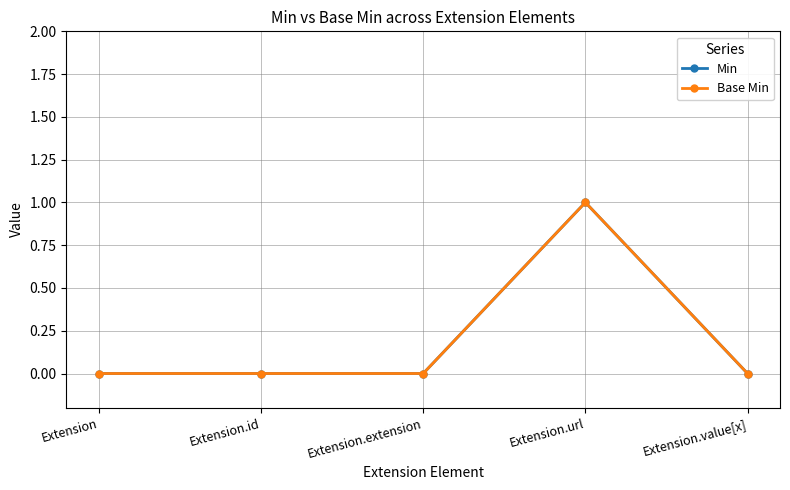

What is the difference between the Base Min values at Extension.id and Extension.url?

1